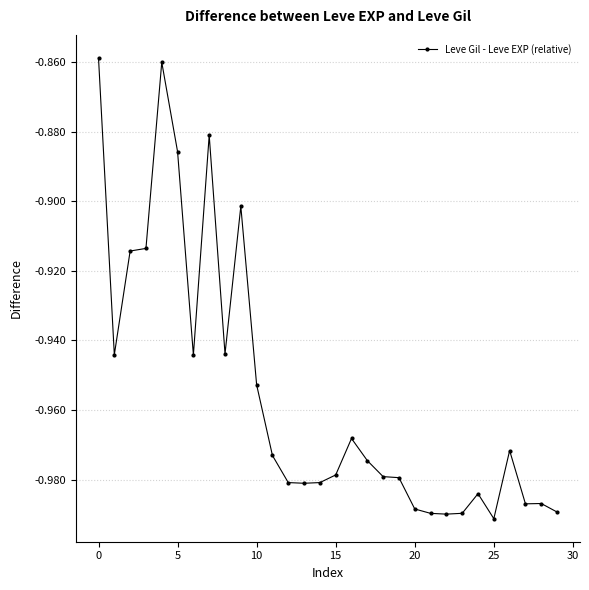

True or false: there are more than 1 points higher than both neighbors.

True